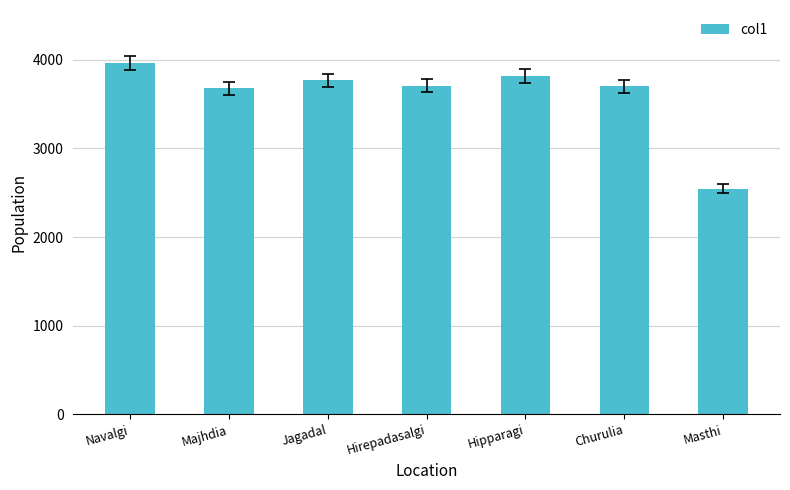

What is the label of the 7th bar from the right?

Navalgi